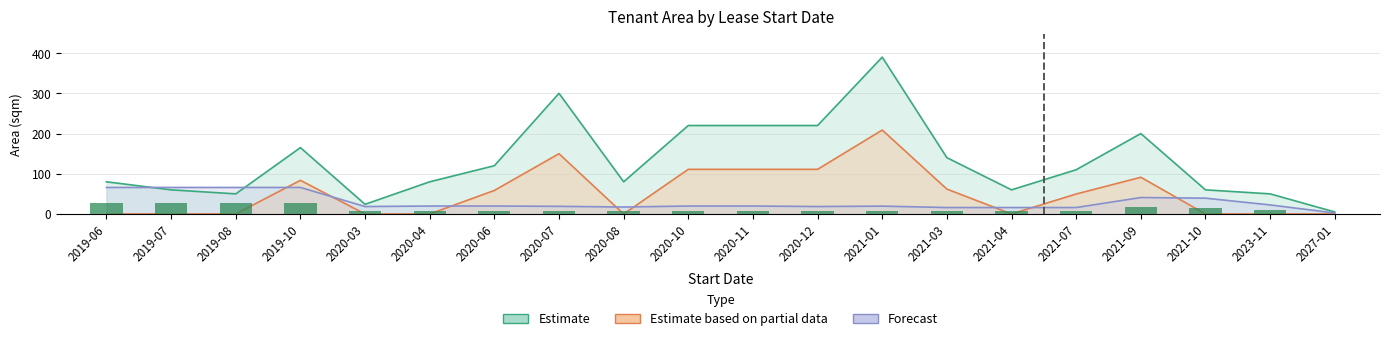

True or false: Ancillary has a value of 390.0 at 2021-01.

True